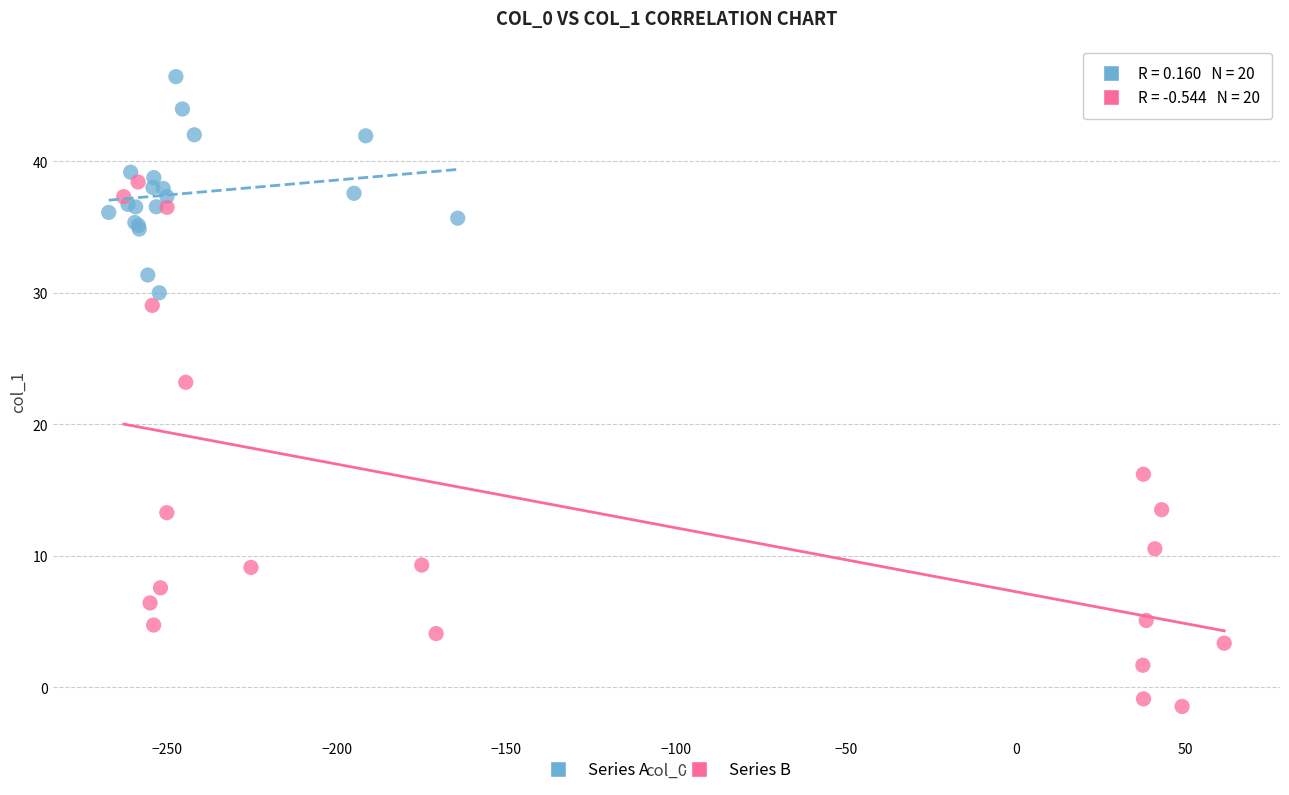

Which series reaches the minimum Y coordinate?

Series B